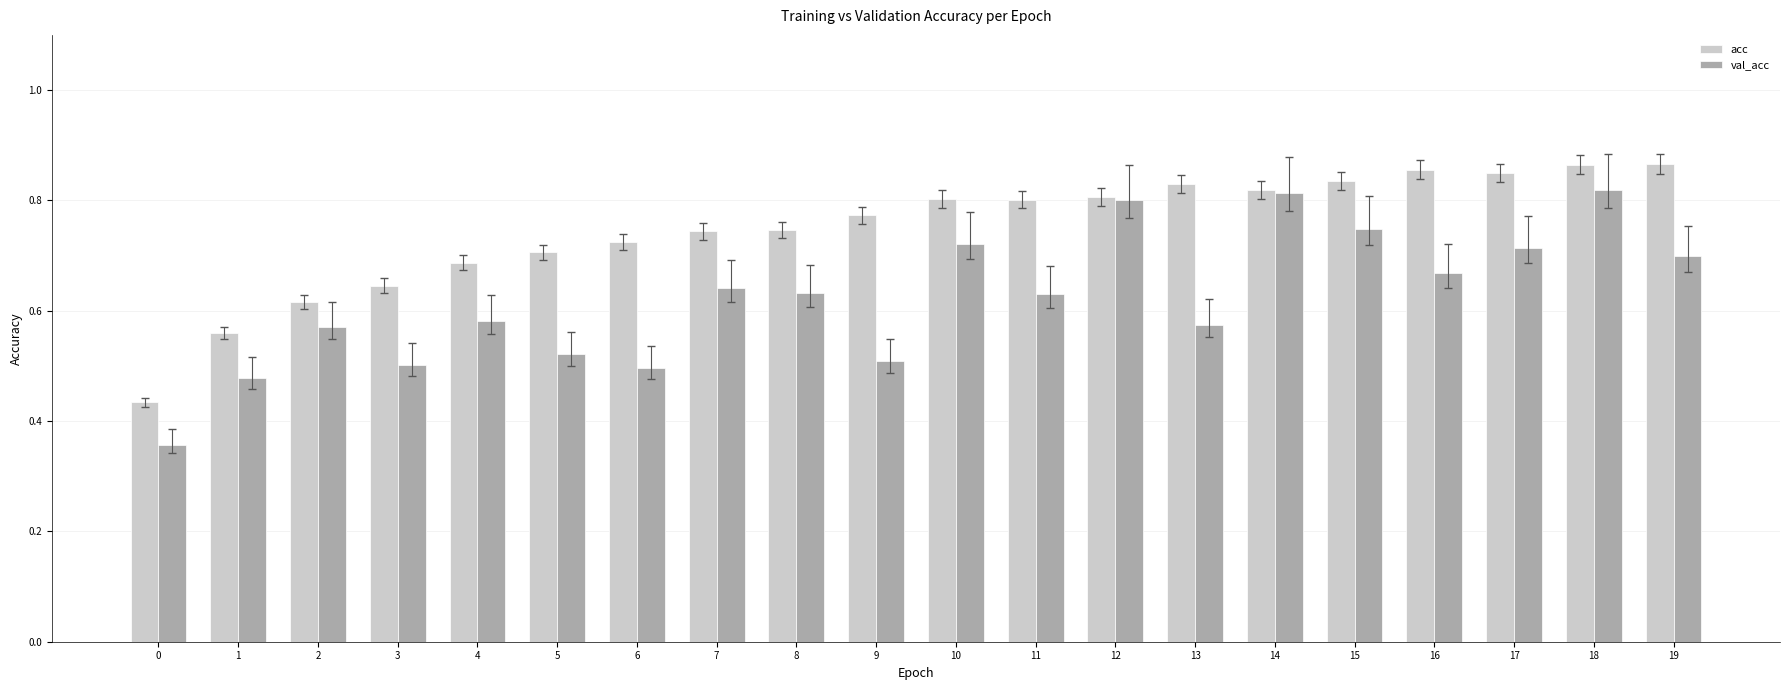

Is it true that acc equals 0.8 at 11?

True